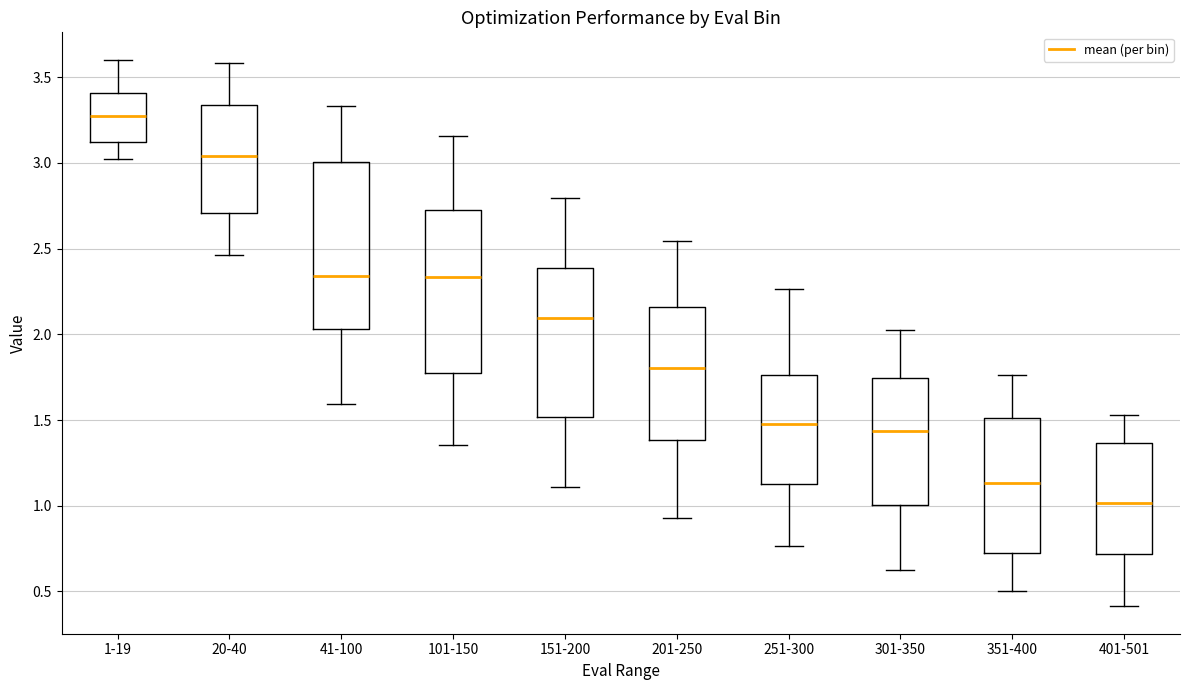

Reading left to right, read every box against the y-axis: the position of its median line, the range the box covers, and the ends of its whiskers. The values are not printed on the chart, so give them approximately, as read against the axis.

1-19: median 3.30, box 3.10 to 3.40, whiskers 3.00 to 3.60
20-40: median 3.05, box 2.70 to 3.35, whiskers 2.45 to 3.60
41-100: median 2.35, box 2.05 to 3.00, whiskers 1.60 to 3.35
101-150: median 2.35, box 1.75 to 2.70, whiskers 1.35 to 3.15
151-200: median 2.10, box 1.50 to 2.40, whiskers 1.10 to 2.80
201-250: median 1.80, box 1.40 to 2.15, whiskers 0.95 to 2.55
251-300: median 1.50, box 1.15 to 1.75, whiskers 0.75 to 2.25
301-350: median 1.45, box 1.00 to 1.75, whiskers 0.65 to 2.05
351-400: median 1.15, box 0.70 to 1.50, whiskers 0.50 to 1.75
401-501: median 1.00, box 0.70 to 1.35, whiskers 0.40 to 1.55